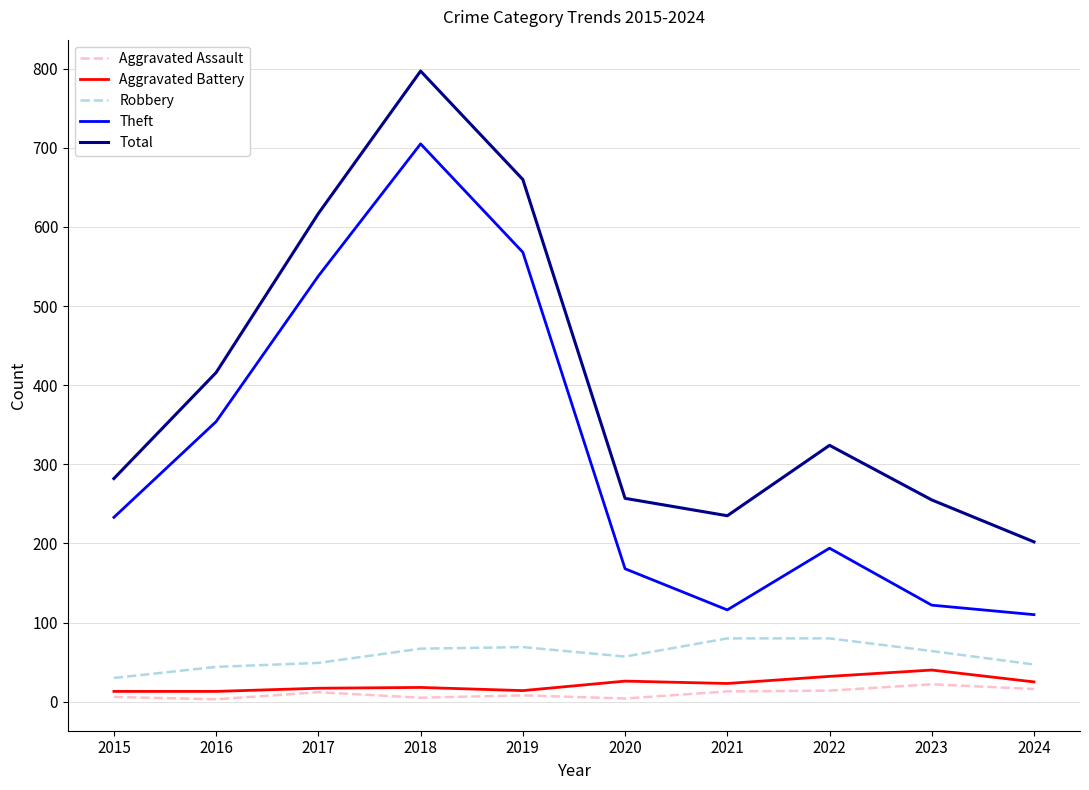

At which category is the sum across all series the highest?

2018